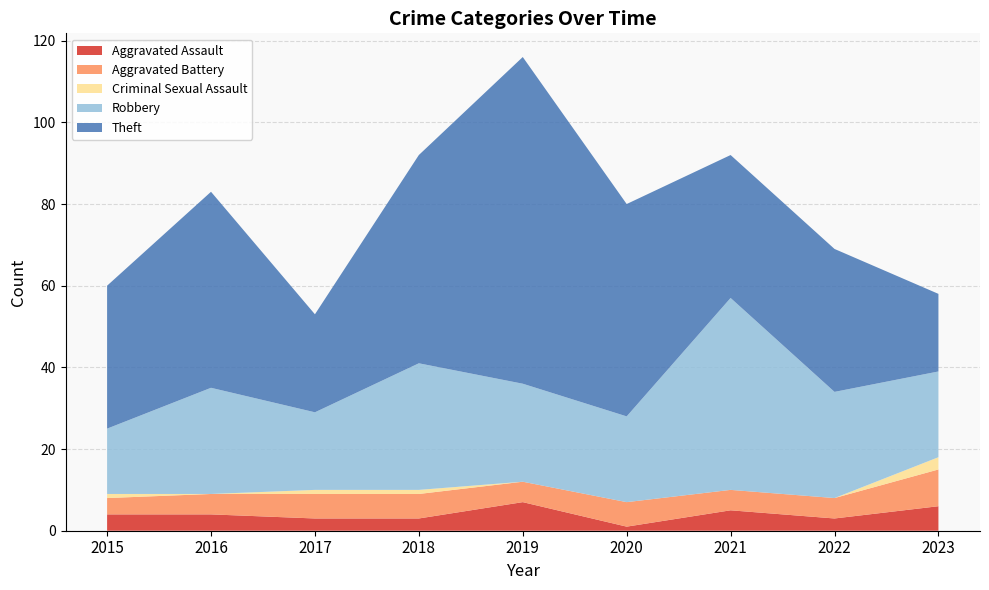

Reading left to right, what are all the values shown in this chart?

Aggravated Assault: 4	4	3	3	7	1	5	3	6
Aggravated Battery: 4	5	6	6	5	6	5	5	9
Criminal Sexual Assault: 1	0	1	1	0	0	0	0	3
Robbery: 16	26	19	31	24	21	47	26	21
Theft: 35	48	24	51	80	52	35	35	19